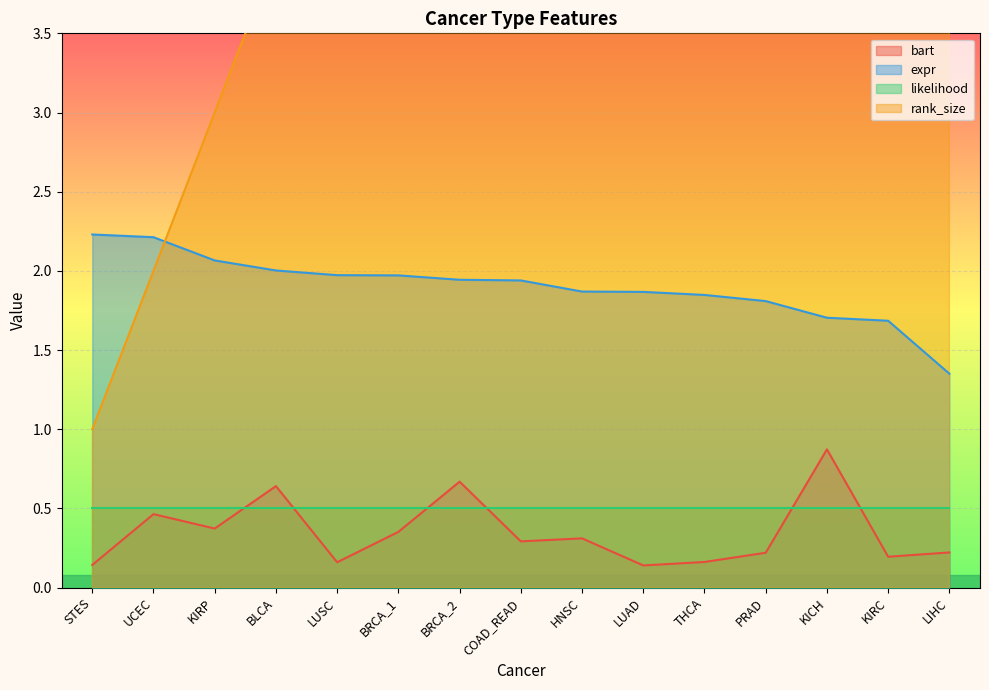

List the labels in order of bart value, smallest first.

LUAD, STES, LUSC, THCA, KIRC, PRAD, LIHC, COAD_READ, HNSC, BRCA_1, KIRP, UCEC, BLCA, BRCA_2, KICH